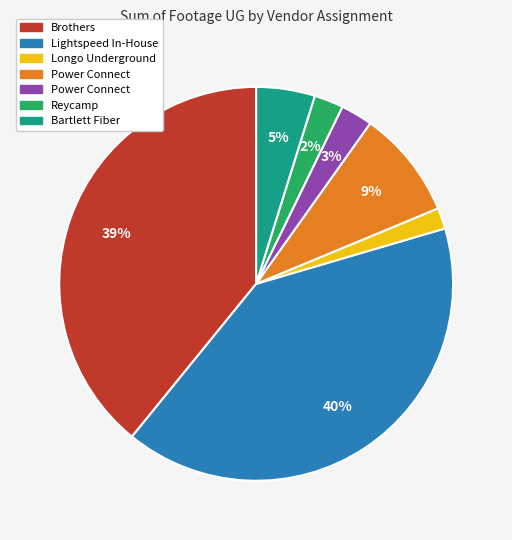

To the nearest percent, what is the average slice percentage?

14%